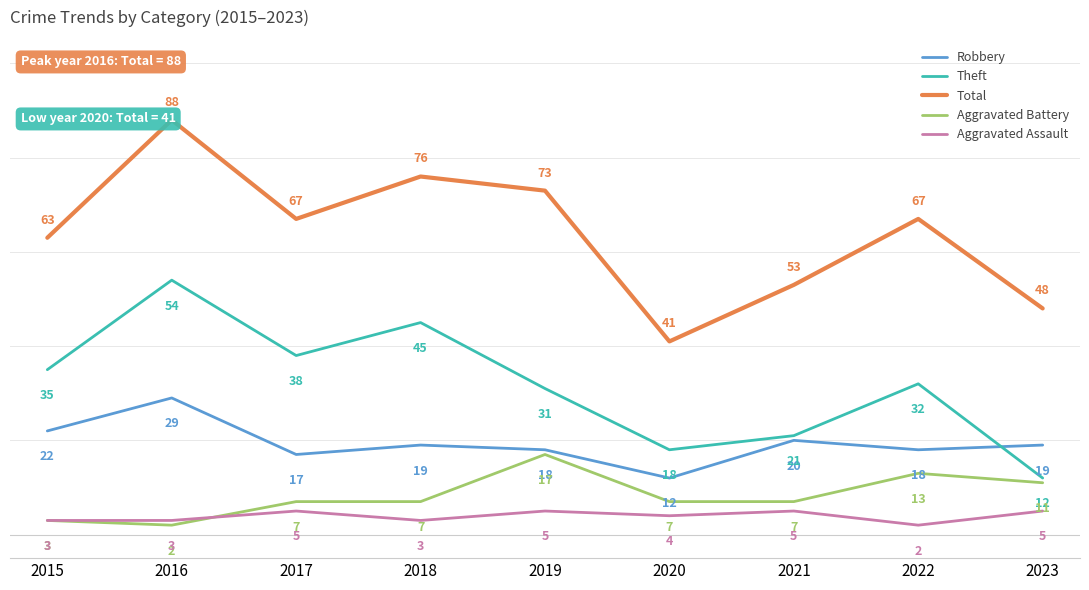

Which series has the largest range (max minus min)?

Total